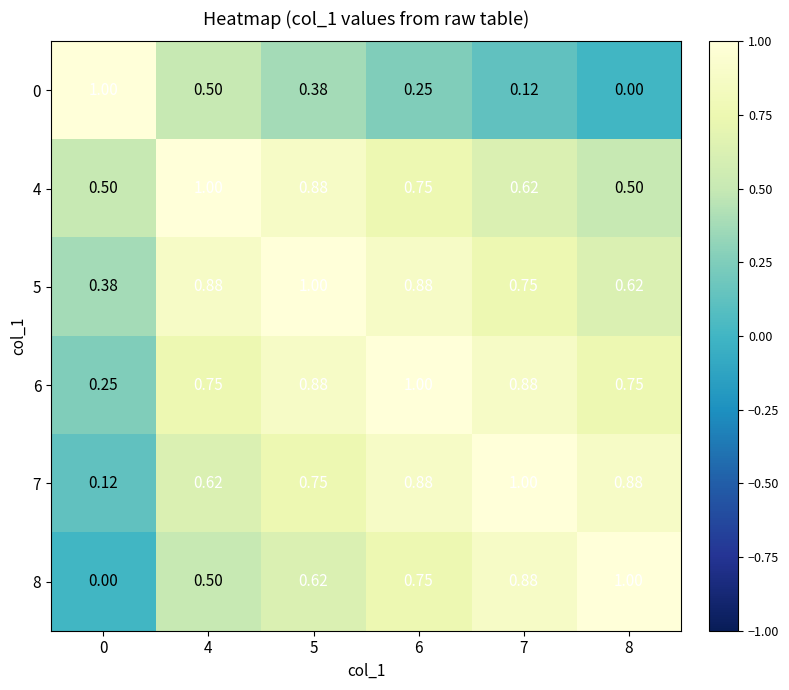

Count the number of data series in this chart.

6